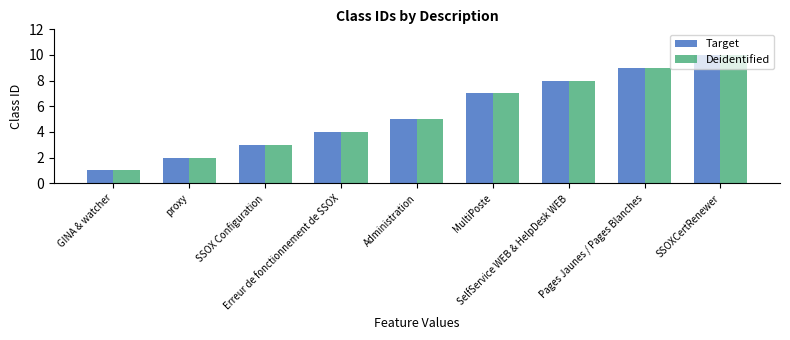

What position from the right is SSOXCertRenewer?

1